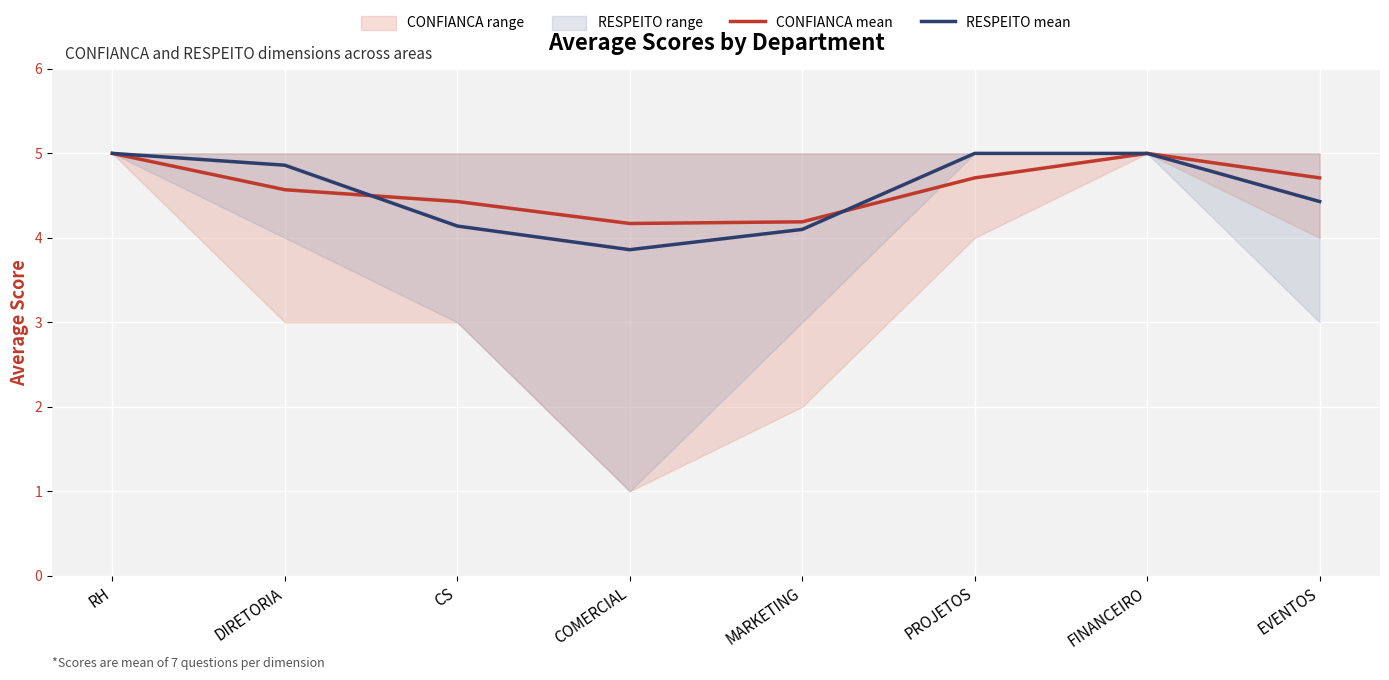

What is the greatest value displayed?

5.0